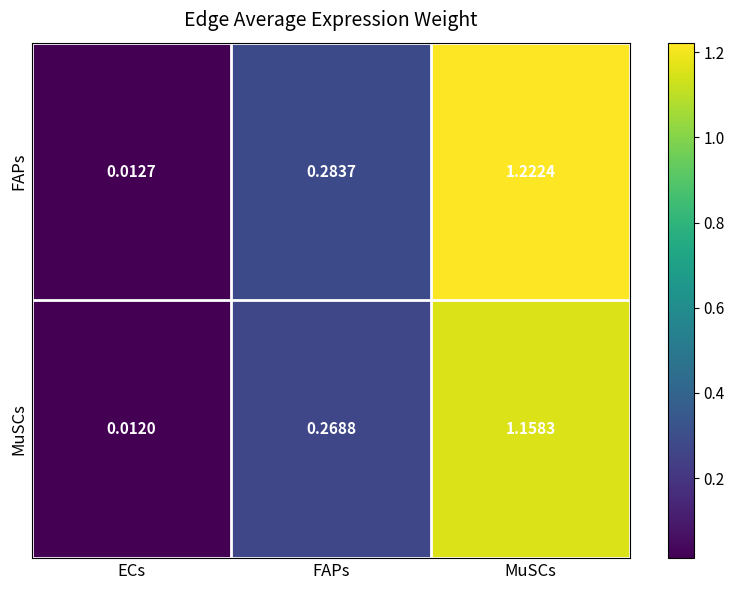

Which series has the largest total across all categories?

FAPs